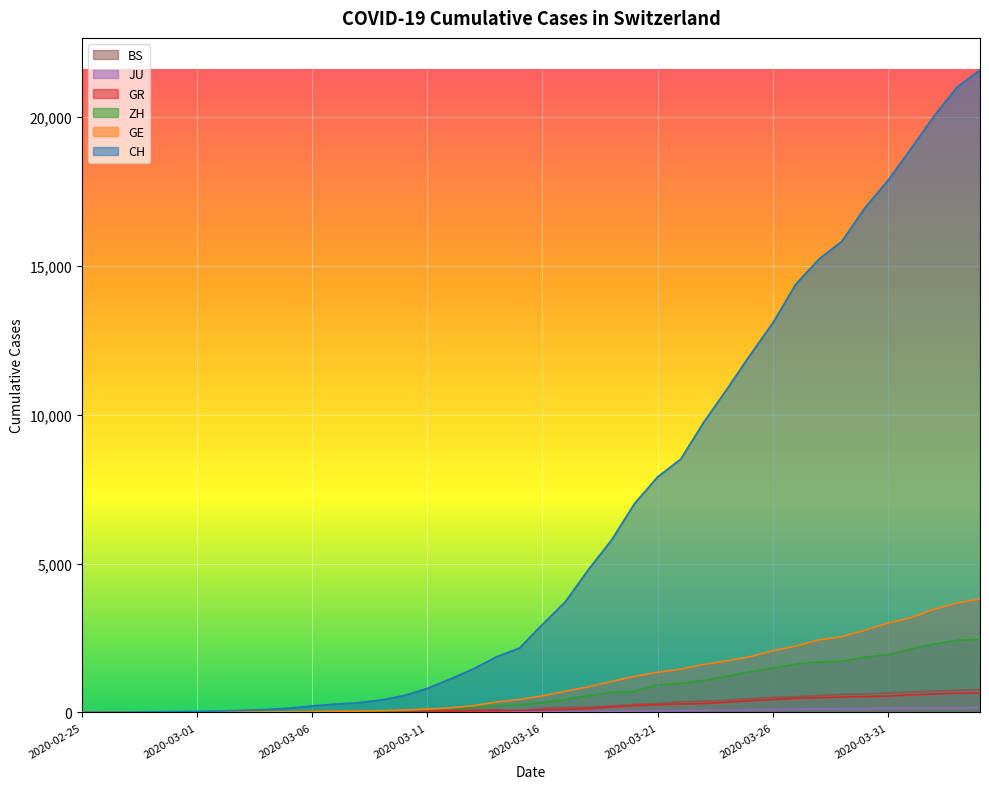

Reading right to left, what are all the values shown in this chart?

CH: 21587	21011	20034	18940	17876	16951	15831	15229	14388	13085	11994	10853	9749	8509	7915	7022	5794	4807	3727	2959	2165	1870	1463	1125	807	570	419	327	280	219	142	97	69	50	36	30	20	8	4	0
GE: 3816	3678	3469	3180	3003	2761	2547	2436	2231	2073	1870	1729	1611	1453	1350	1212	1041	863	710	556	435	351	227	155	114	80	60	45	43	30	20	16	14	11	10	9	5	1	1	0
ZH: 2455	2422	2294	2130	1941	1853	1727	1695	1621	1494	1362	1216	1070	981	922	711	679	568	429	326	250	218	163	140	101	62	49	40	34	29	23	15	13	10	7	6	2	2	0	0
GR: 657	649	622	592	547	535	519	495	474	433	393	343	300	284	258	226	182	128	101	84	71	56	53	43	31	22	18	18	17	16	14	12	9	9	6	6	6	2	2	0
JU: 154	149	149	145	140	128	127	119	114	100	92	82	69	61	54	44	36	32	29	25	19	18	17	12	7	7	7	5	5	4	4	2	2	1	1	1	1	1	0	0
BS: 767	754	714	687	653	617	605	569	530	501	462	410	374	356	297	270	220	181	164	143	0	100	92	73	49	33	28	24	21	15	8	3	3	1	1	1	1	1	0	0